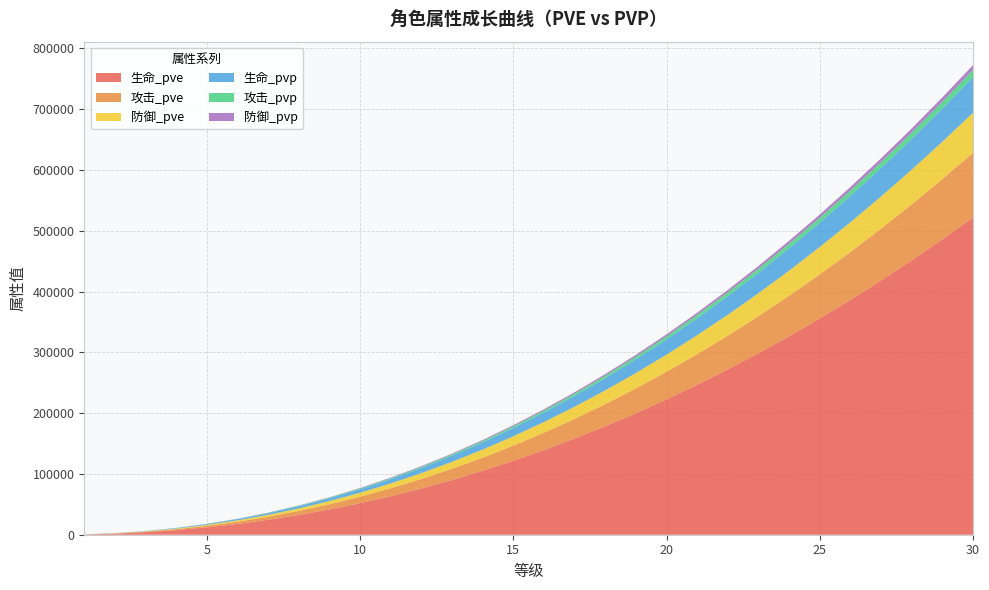

Reading right to left, extract all data points from this chart.

生命_pve: 521697	485847	451331	418145	386285	355744	326518	298601	271989	246674	222652	199915	178458	158272	139352	121690	105276	90104	76163	63443	51935	41626	32505	24556	17765	12114	7582	4143	1768	412
攻击_pve: 106392	99081	92042	85275	78777	72549	66588	60895	55468	50305	45406	40770	36394	32277	28419	24817	21469	18375	15532	12938	10591	8489	6628	5007	3623	2470	1546	845	360	84
防御_pve: 65945	61413	57050	52855	48828	44967	41273	37744	34380	31180	28144	25270	22557	20006	17614	15382	13307	11389	9627	8019	6564	5261	4108	3104	2245	1531	958	523	223	52
生命_pvp: 58751	54714	50827	47090	43502	40062	36771	33627	30630	27779	25074	22513	20097	17824	15693	13704	11855	10147	8577	7144	5848	4687	3660	2765	2000	1364	853	466	199	46
攻击_pvp: 11981	11158	10365	9603	8871	8170	7499	6857	6246	5665	5113	4591	4098	3634	3200	2794	2417	2069	1749	1457	1192	956	746	563	408	278	174	95	40	9
防御_pvp: 7581	7060	6558	6076	5613	5169	4745	4339	3952	3584	3235	2905	2593	2300	2025	1768	1529	1309	1106	921	754	604	472	356	258	176	110	60	25	5